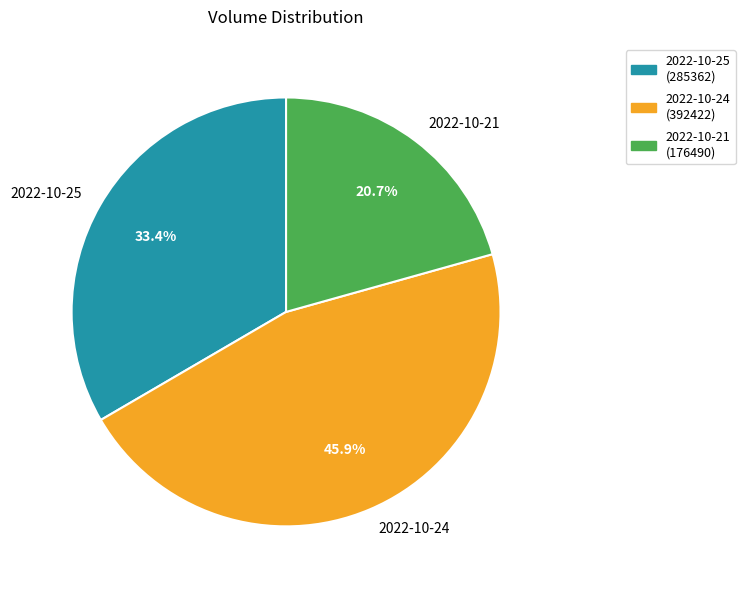

Is 2022-10-21 the majority of the pie?

No